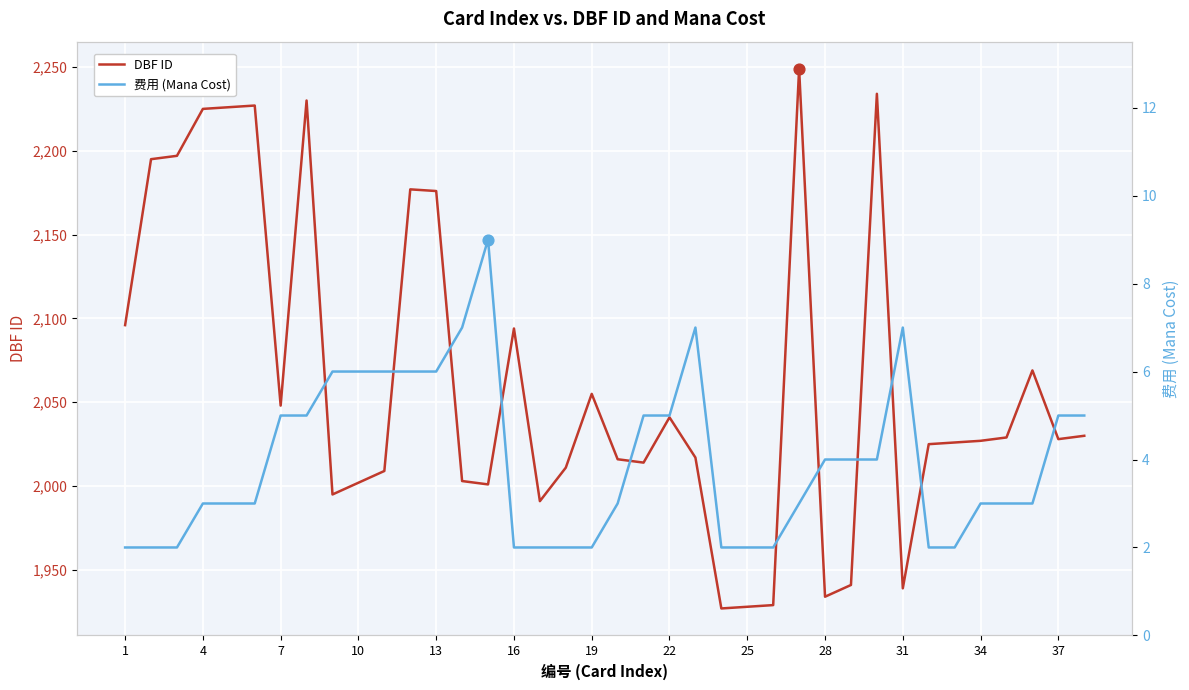

Which series contains the lowest Y value?

费用 (Mana Cost)